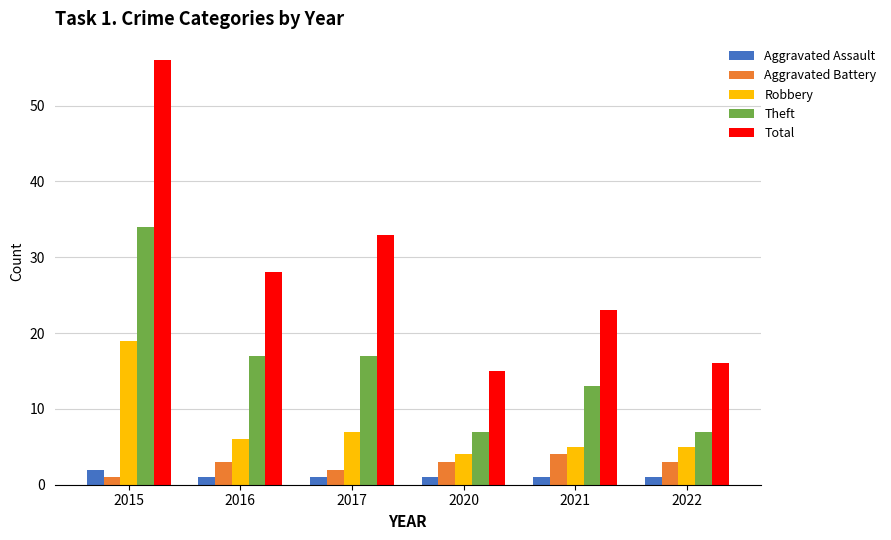

How many values in the Robbery series are below 6?

3